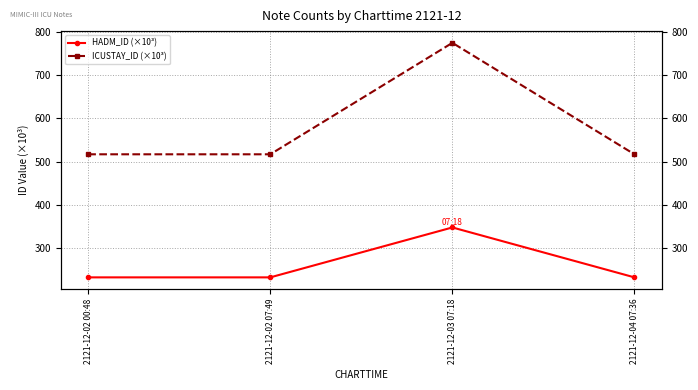

What is the total value across all series at 2121-12-03 07:18?

1122.4